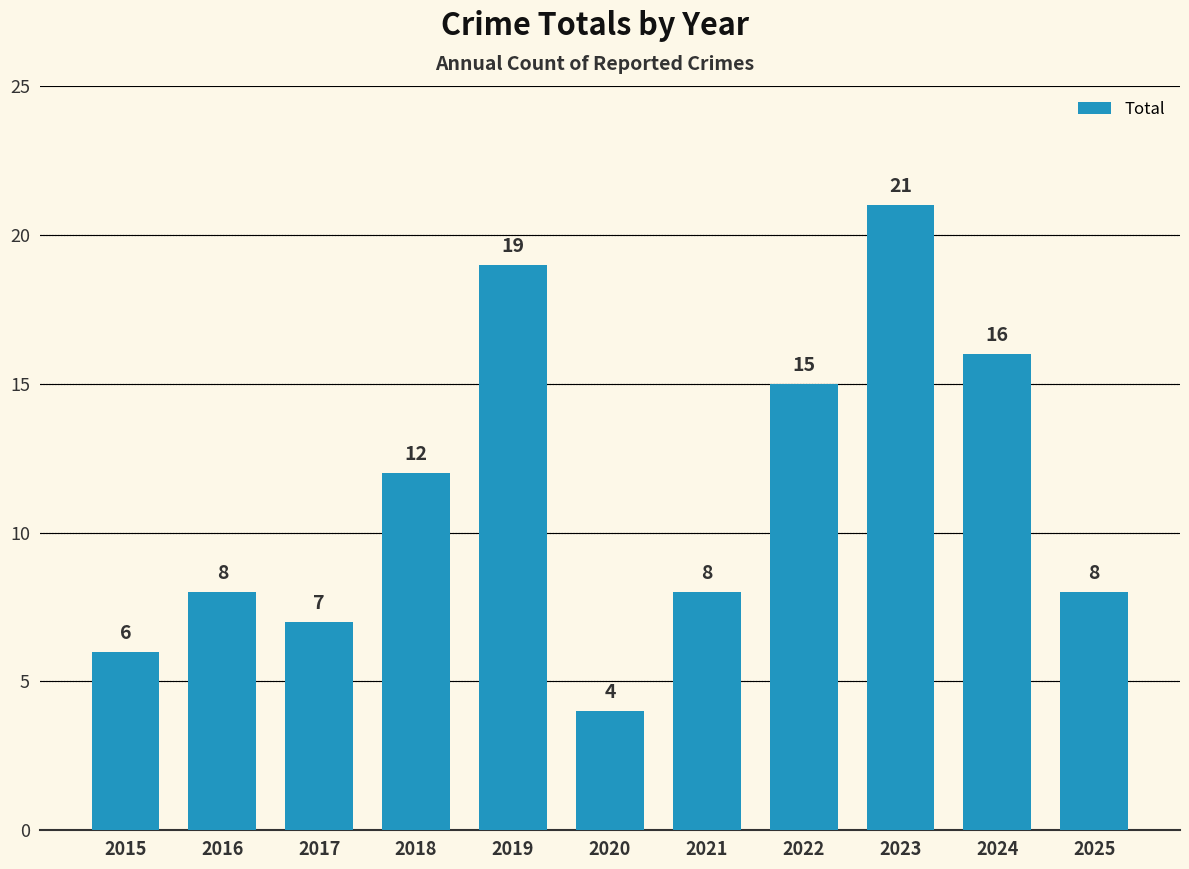

The value at 2025 is 12. True or false?

False